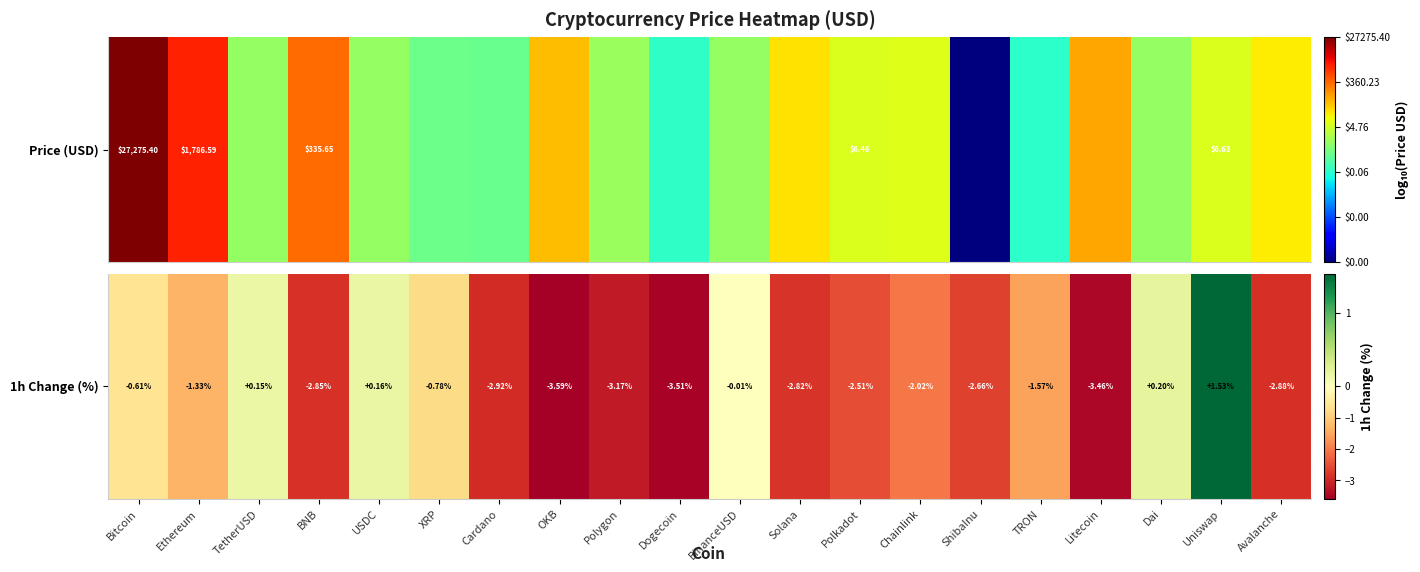

Is it true that the value at Dai is 0.3?

False